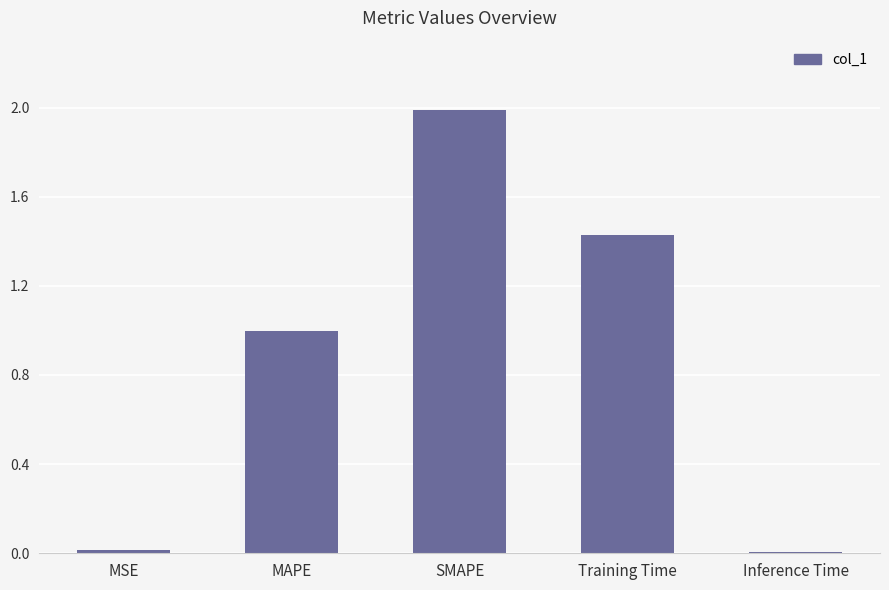

Between SMAPE and Inference Time, which is larger?

SMAPE